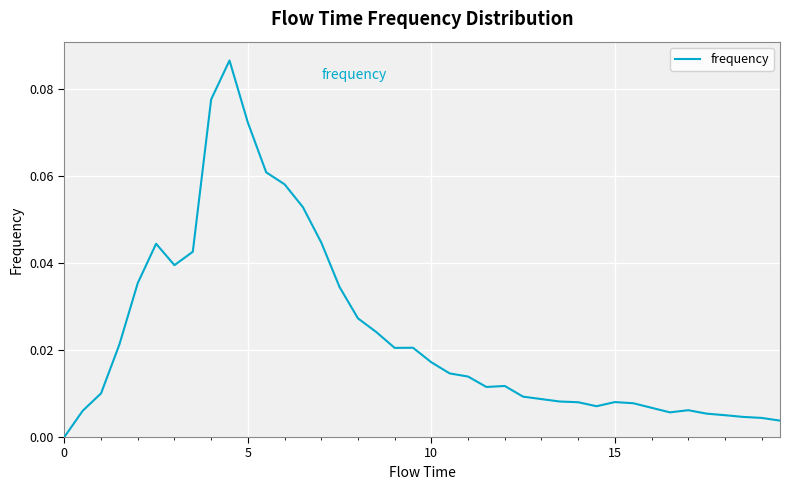

Is this an area chart (filled region under the line)?

No